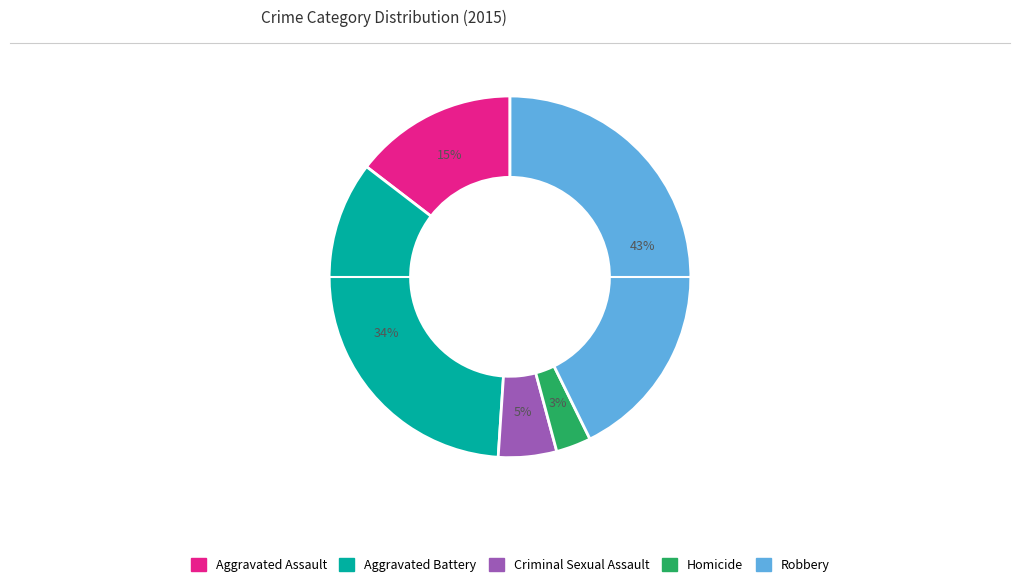

To the nearest percent, what portion does Aggravated Assault represent?

15%